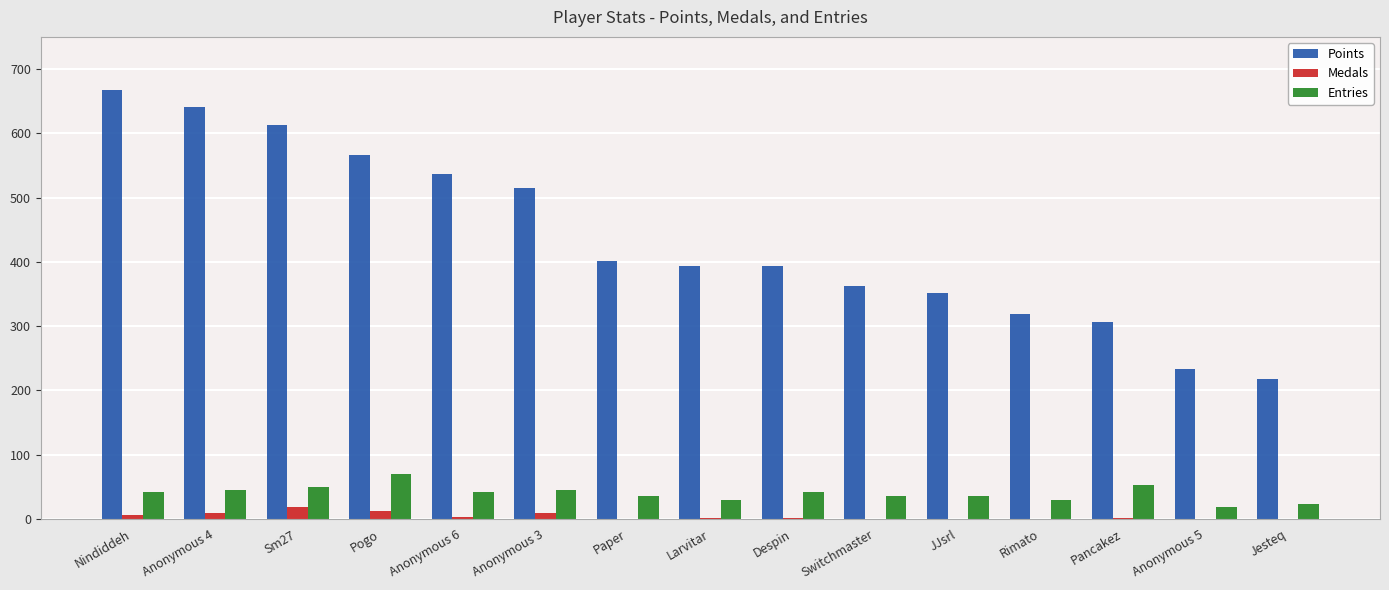

What is the difference between the Entries values at Anonymous 3 and Pancakez?

7